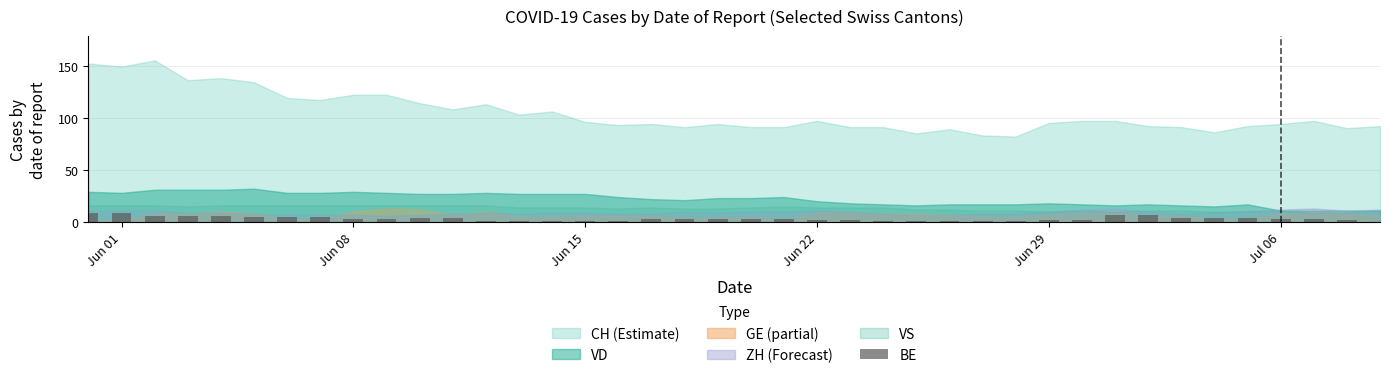

What is the greatest value displayed?

9